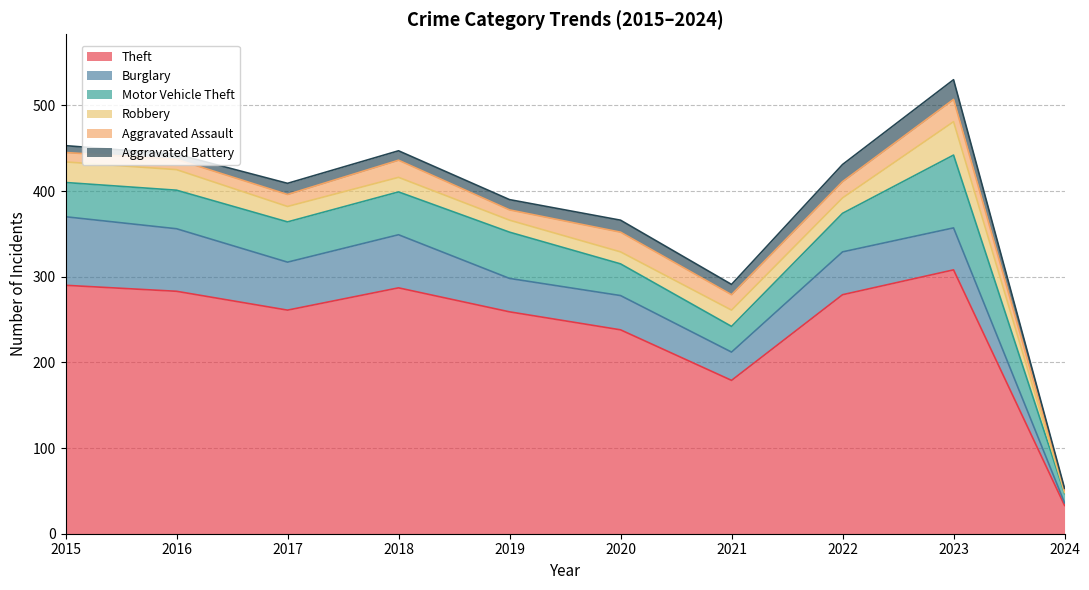

Reading right to left, what are all the values shown in this chart?

Theft: 2024=33	2023=308	2022=279	2021=179	2020=238	2019=259	2018=287	2017=261	2016=283	2015=290
Burglary: 2024=3	2023=49	2022=50	2021=33	2020=40	2019=39	2018=62	2017=56	2016=73	2015=80
Motor Vehicle Theft: 2024=11	2023=85	2022=45	2021=30	2020=37	2019=54	2018=50	2017=47	2016=45	2015=40
Robbery: 2024=1	2023=39	2022=18	2021=19	2020=14	2019=14	2018=17	2017=18	2016=24	2015=24
Aggravated Assault: 2024=3	2023=26	2022=19	2021=18	2020=23	2019=12	2018=20	2017=14	2016=12	2015=11
Aggravated Battery: 2024=2	2023=23	2022=20	2021=12	2020=14	2019=12	2018=11	2017=13	2016=6	2015=8